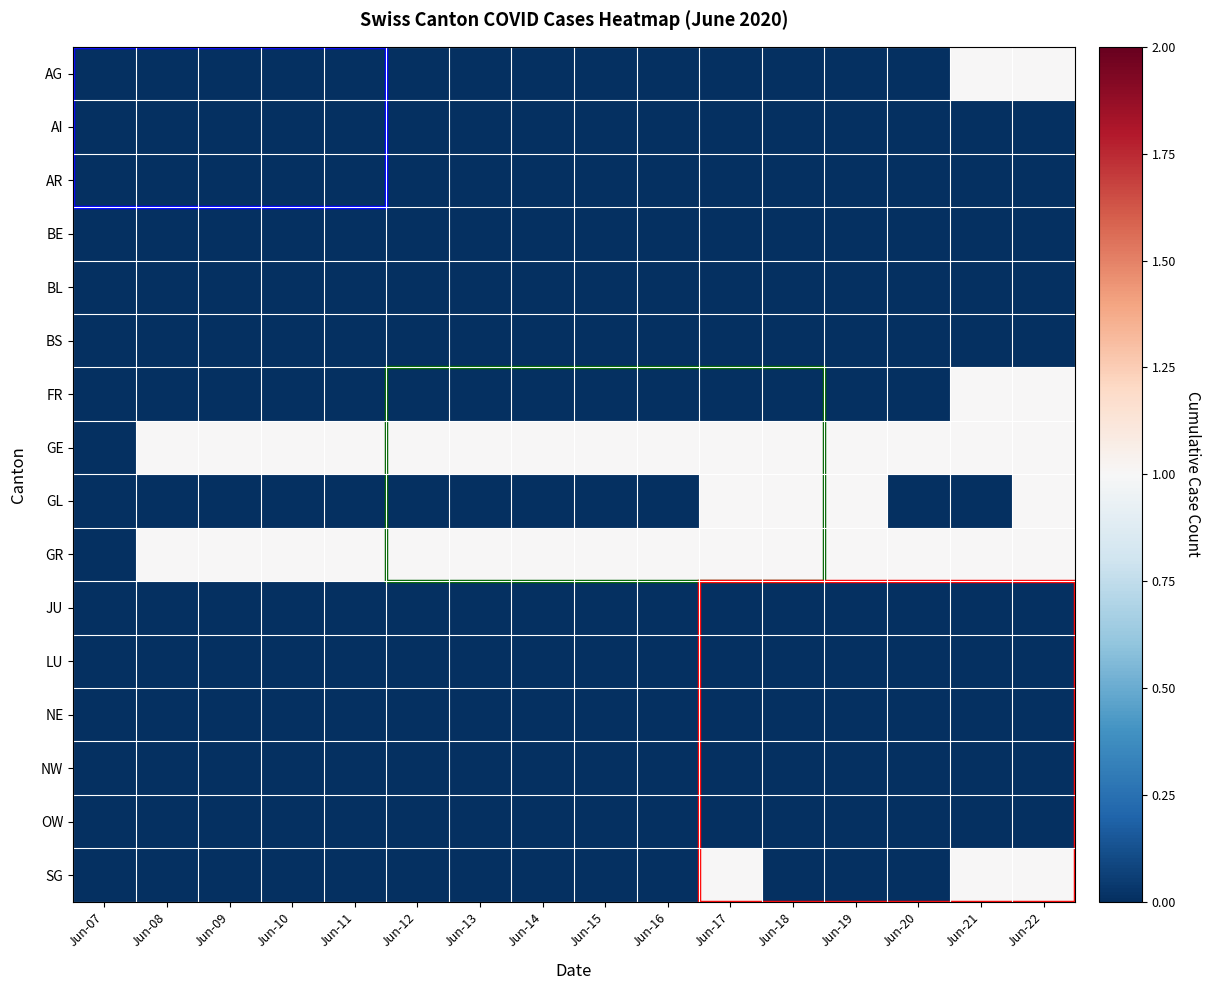

List the series in order of their peak value, lowest first.

AI, AR, BE, BL, BS, JU, LU, NE, NW, OW, AG, FR, GE, GL, GR, SG